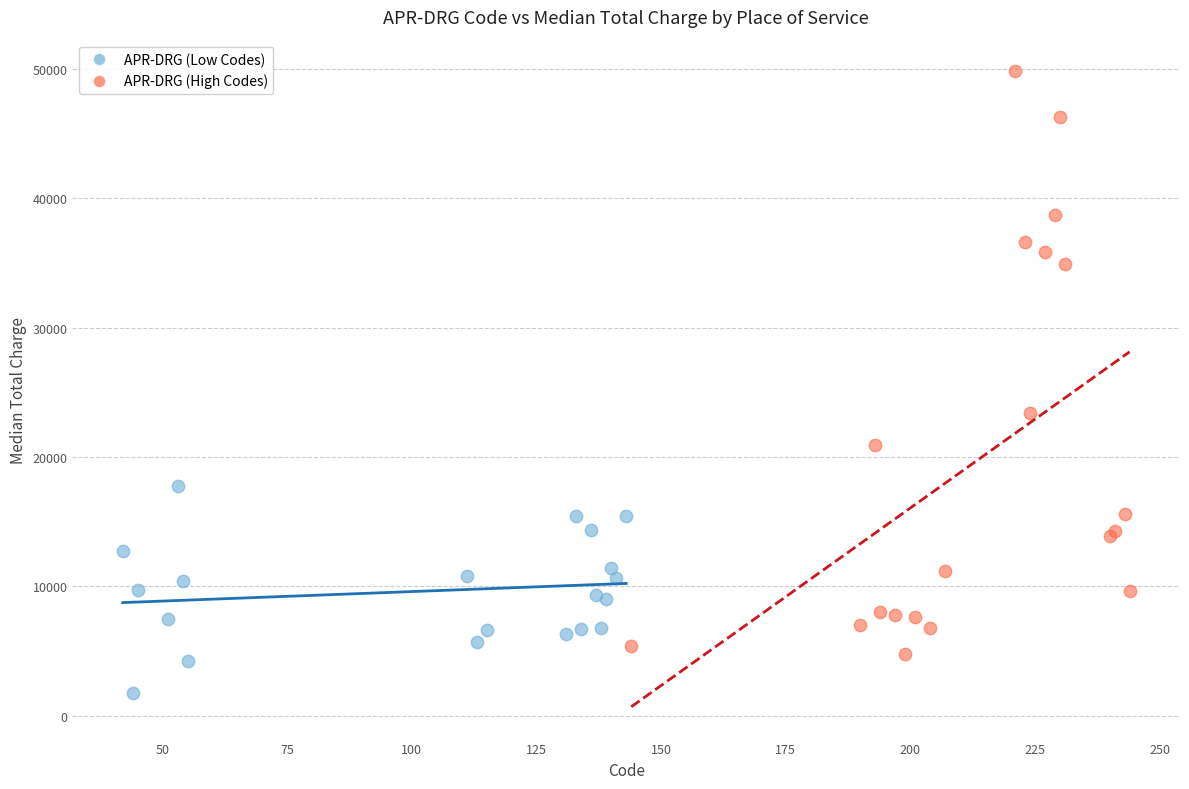

Which series contains the lowest Y value?

APR-DRG (Low Codes)